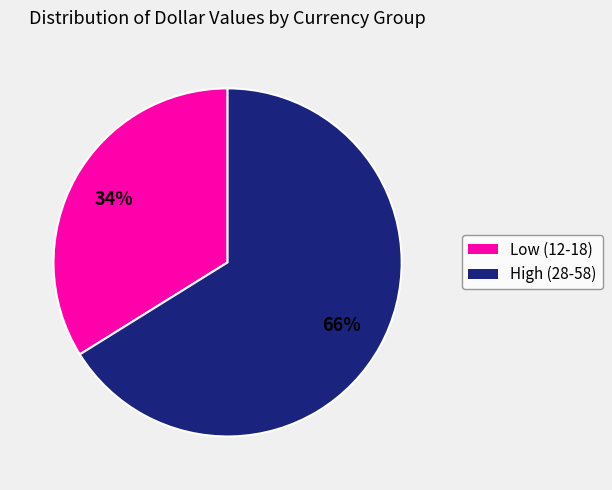

Count the number of slices in the pie.

2